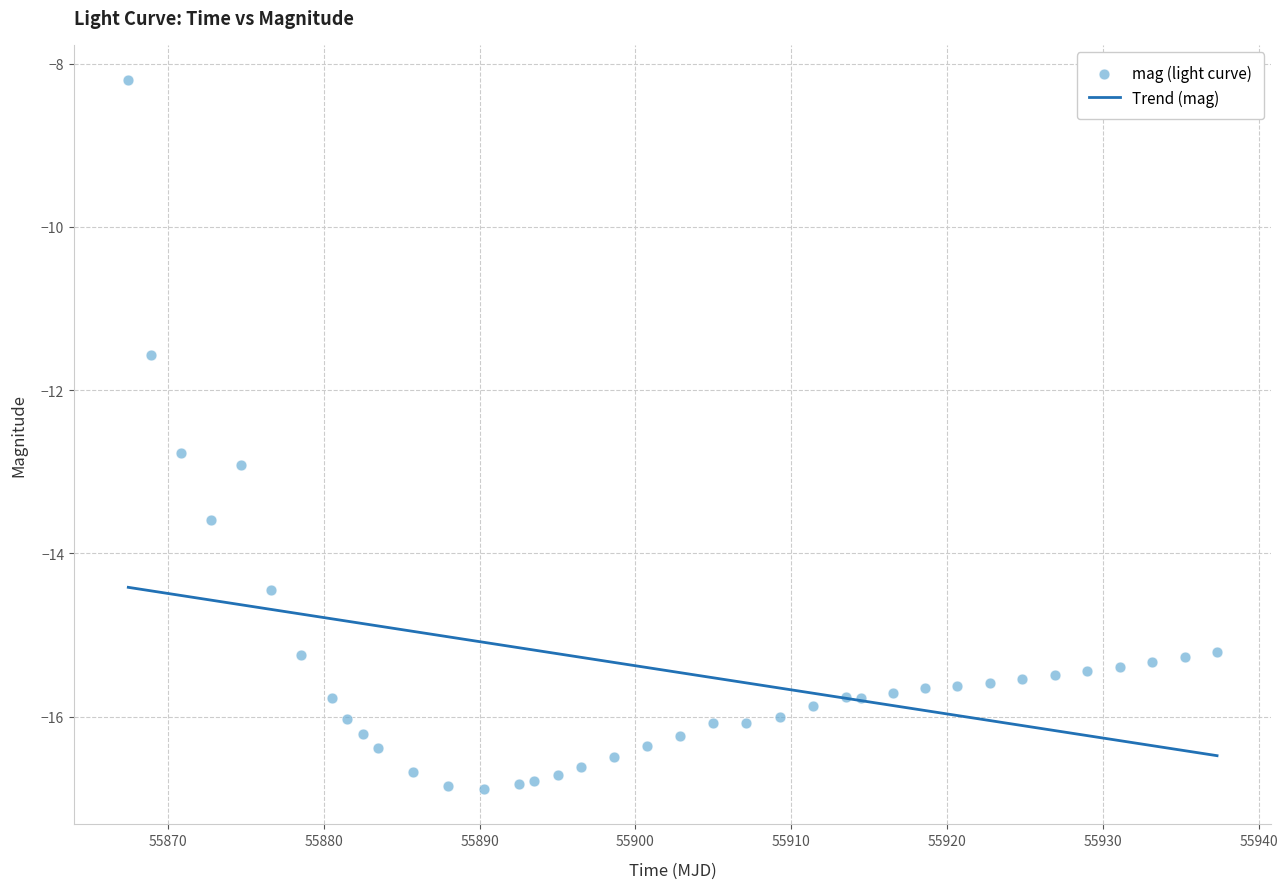

What Y value in the scatter plot is closest to -12?

-11.6